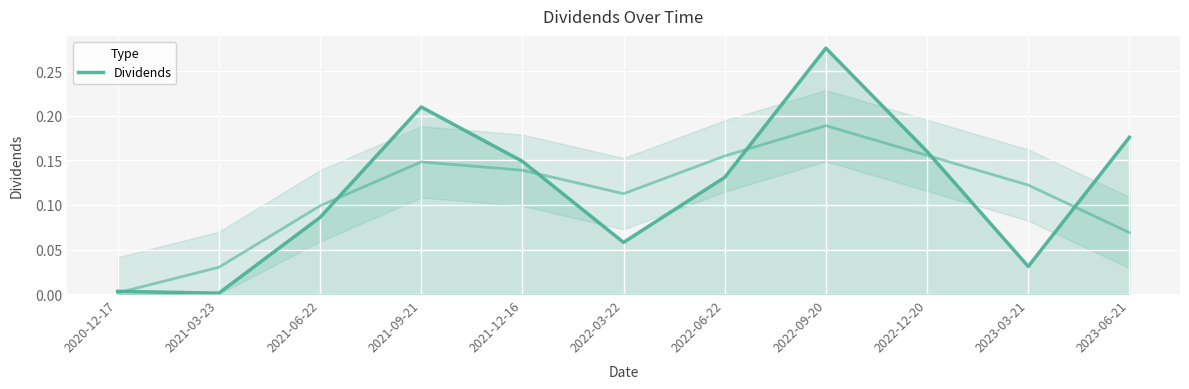

Reading left to right, transcribe all the data shown in this chart.

2020-12-17=0.0	2021-03-23=0.0	2021-06-22=0.1	2021-09-21=0.2	2021-12-16=0.1	2022-03-22=0.1	2022-06-22=0.1	2022-09-20=0.3	2022-12-20=0.2	2023-03-21=0.0	2023-06-21=0.2